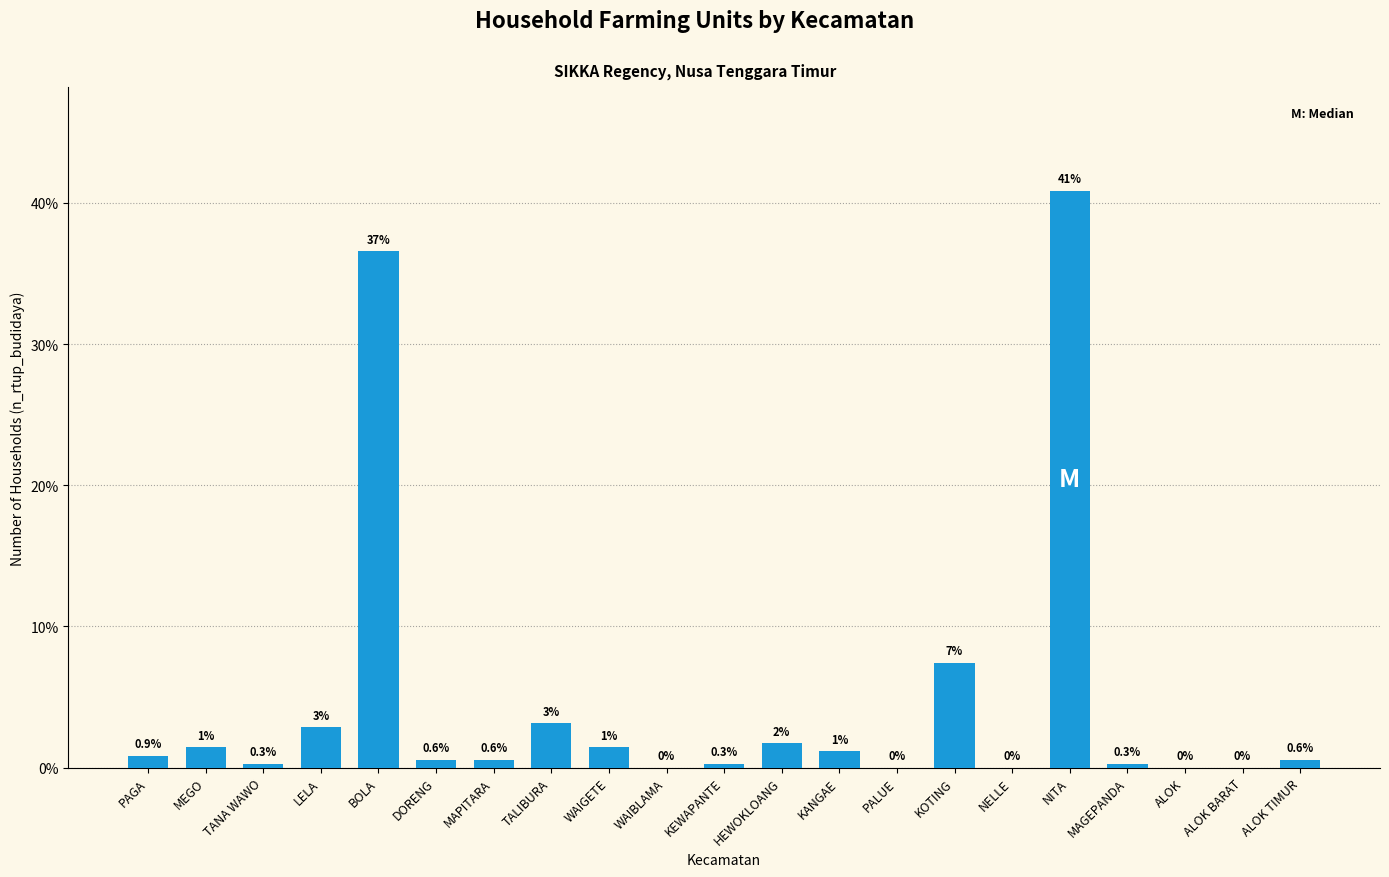

What is the greatest value displayed?

40.9